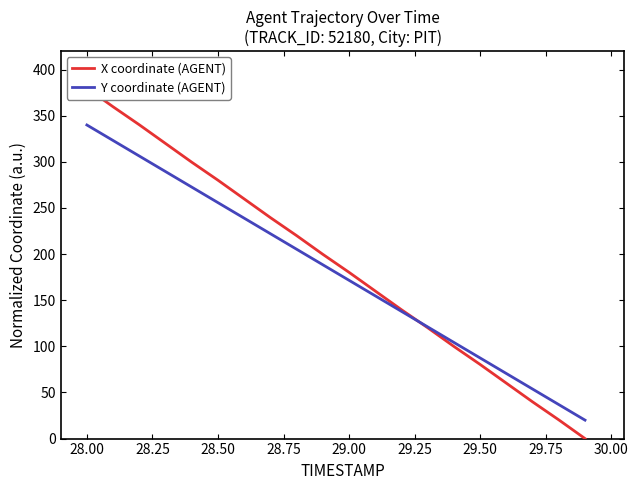

Rank the series by their average value, from highest to lowest.

X coordinate (AGENT), Y coordinate (AGENT)